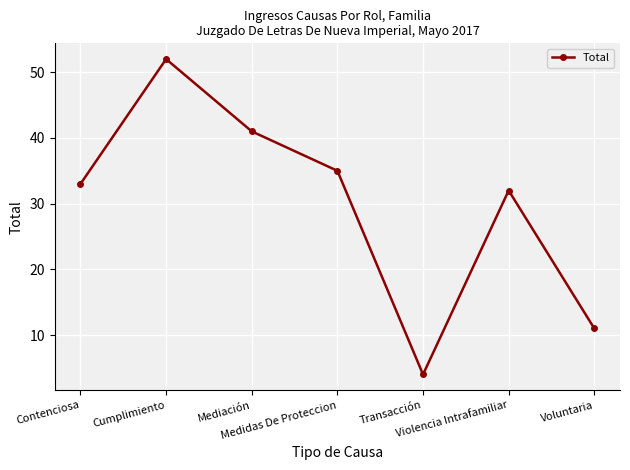

What is the value of the 2nd point from the left?

52